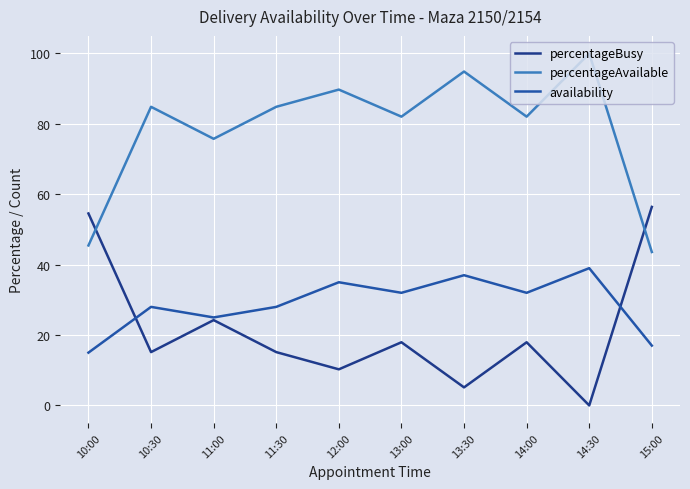

What are all the series names shown in the legend?

percentageBusy, percentageAvailable, availability